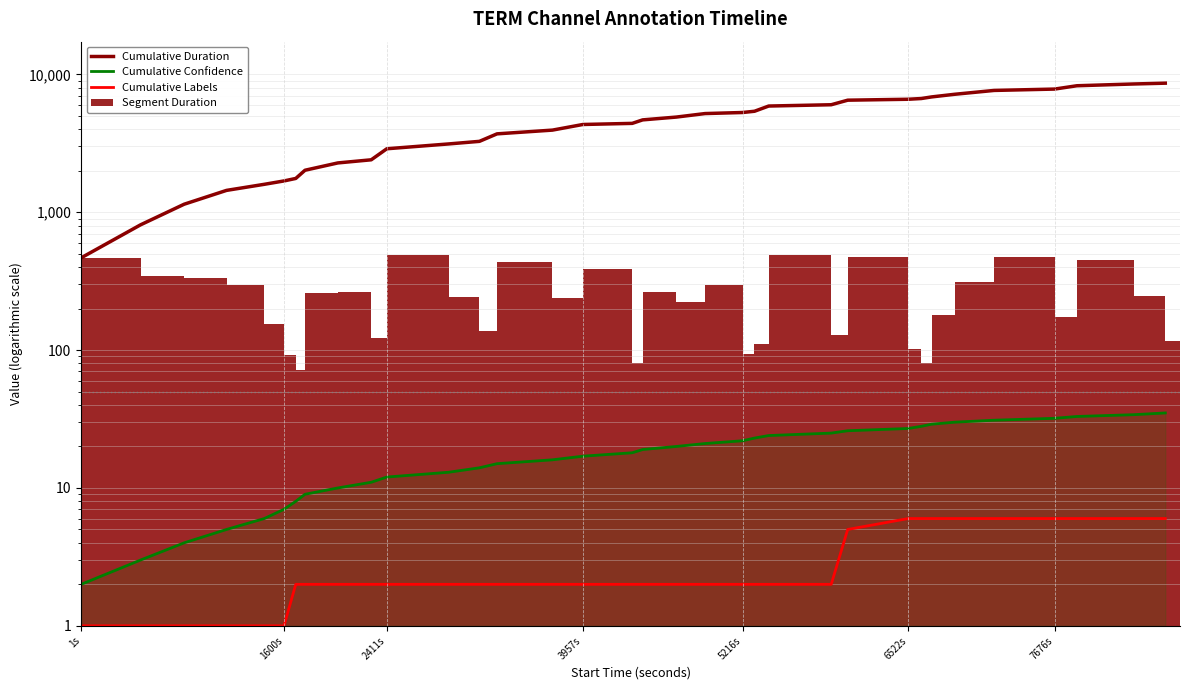

Is the value of Cumulative Labels at 17 greater than the value of Cumulative Duration at 18?

No